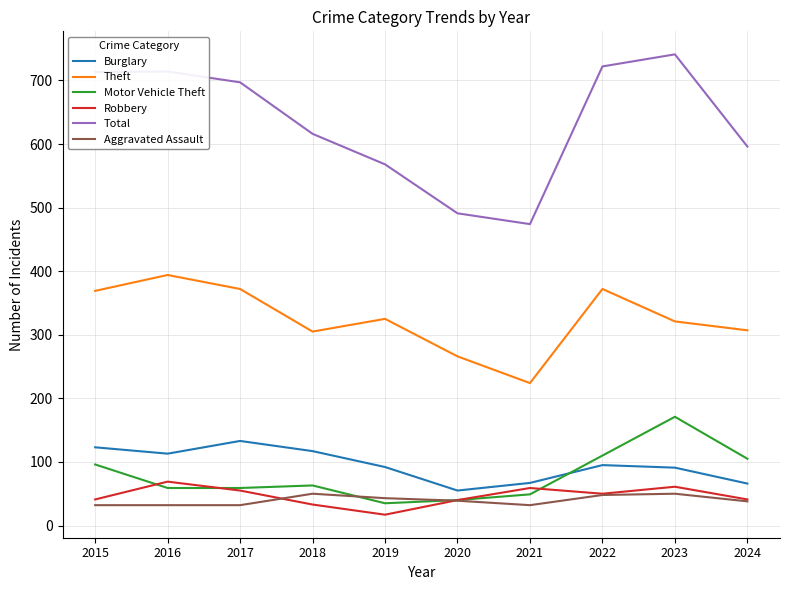

Which series has the largest range (max minus min)?

Total